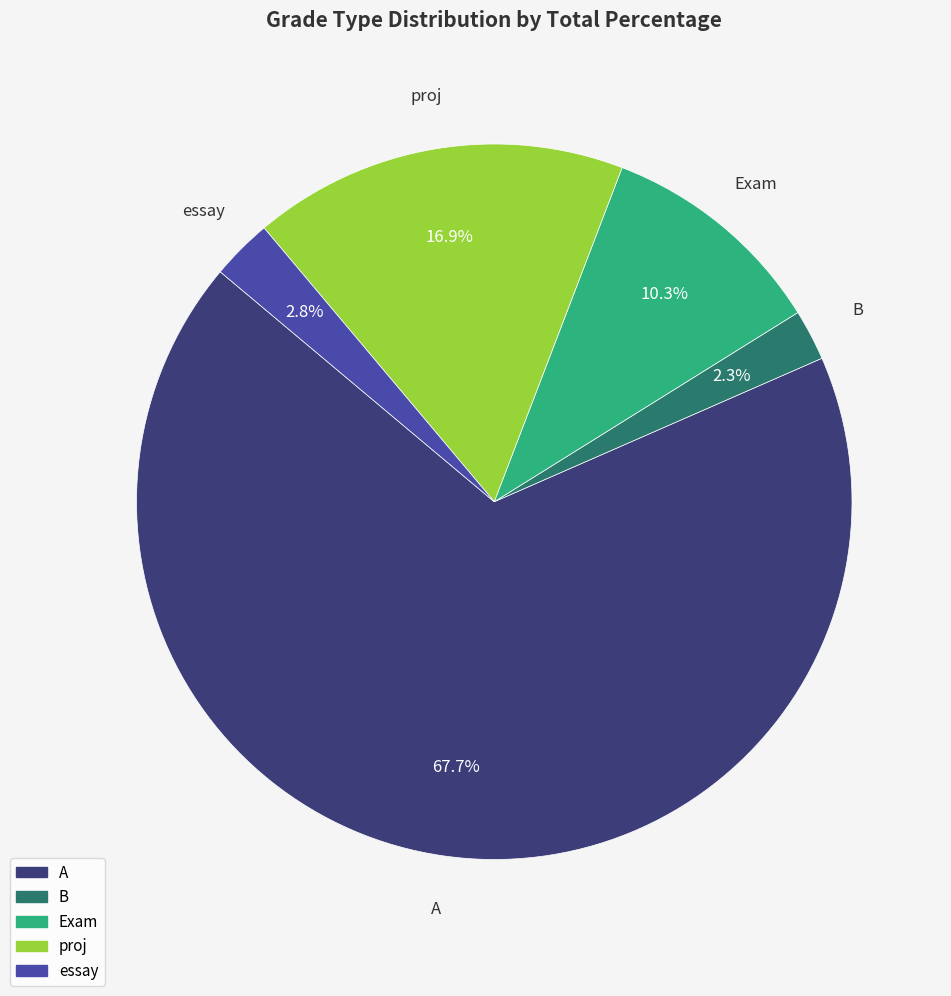

To the nearest percent, what percentage of the pie is proj?

17%